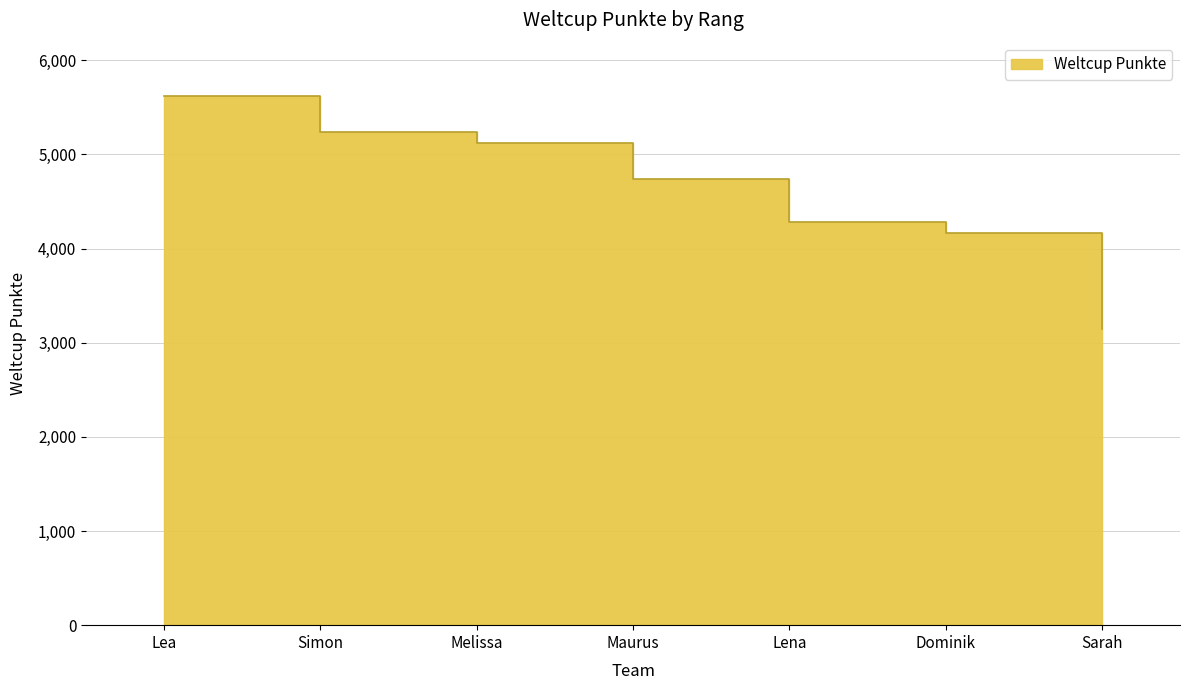

Which category has the highest value across all series?

Lea